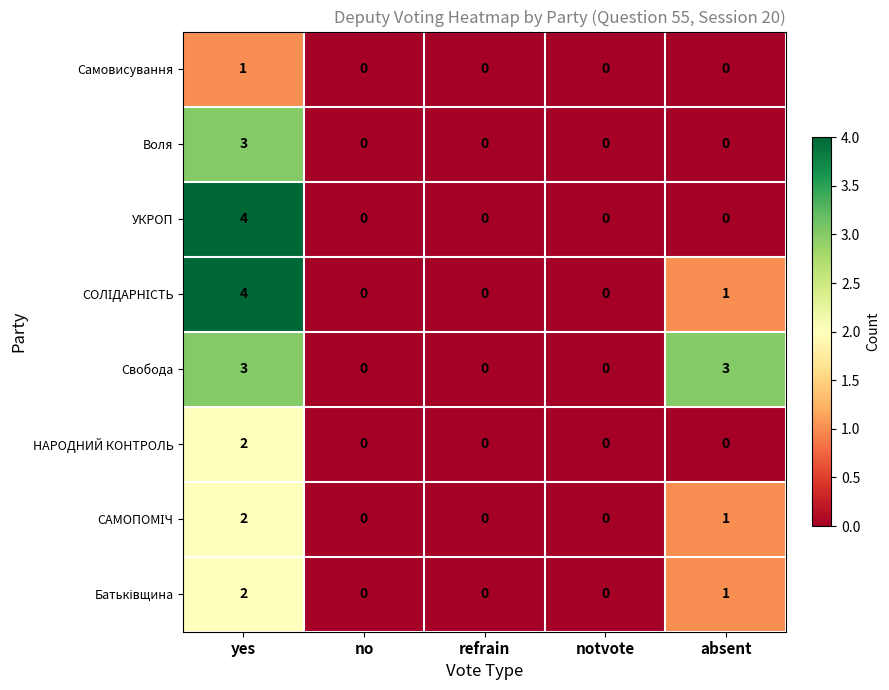

How many distinct data groups are displayed?

8